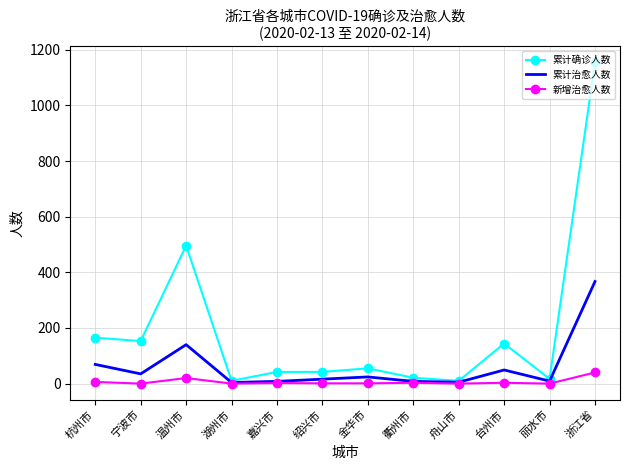

At which category is the sum across all series the highest?

浙江省